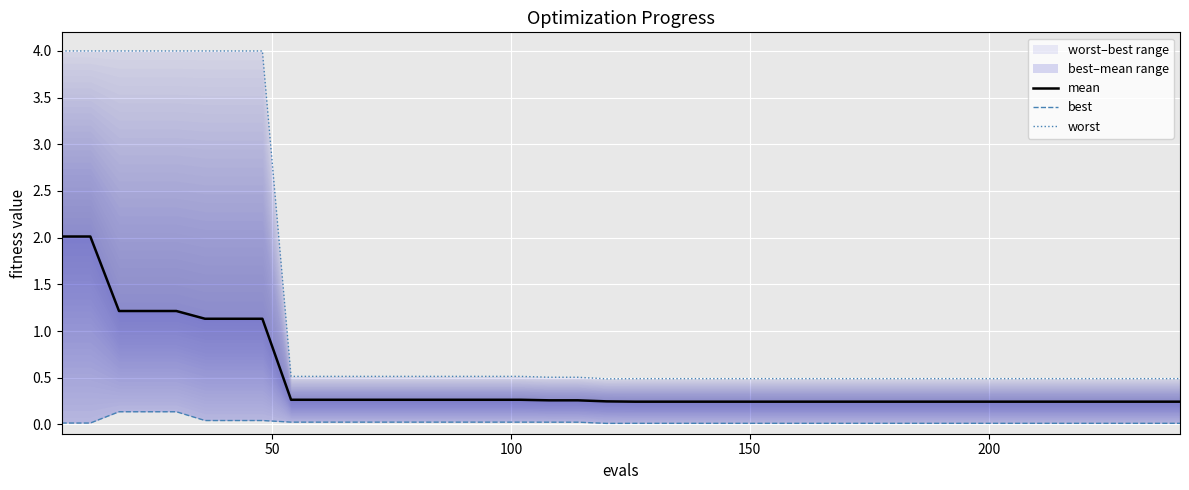

True or false: mean and best cross at least once.

False